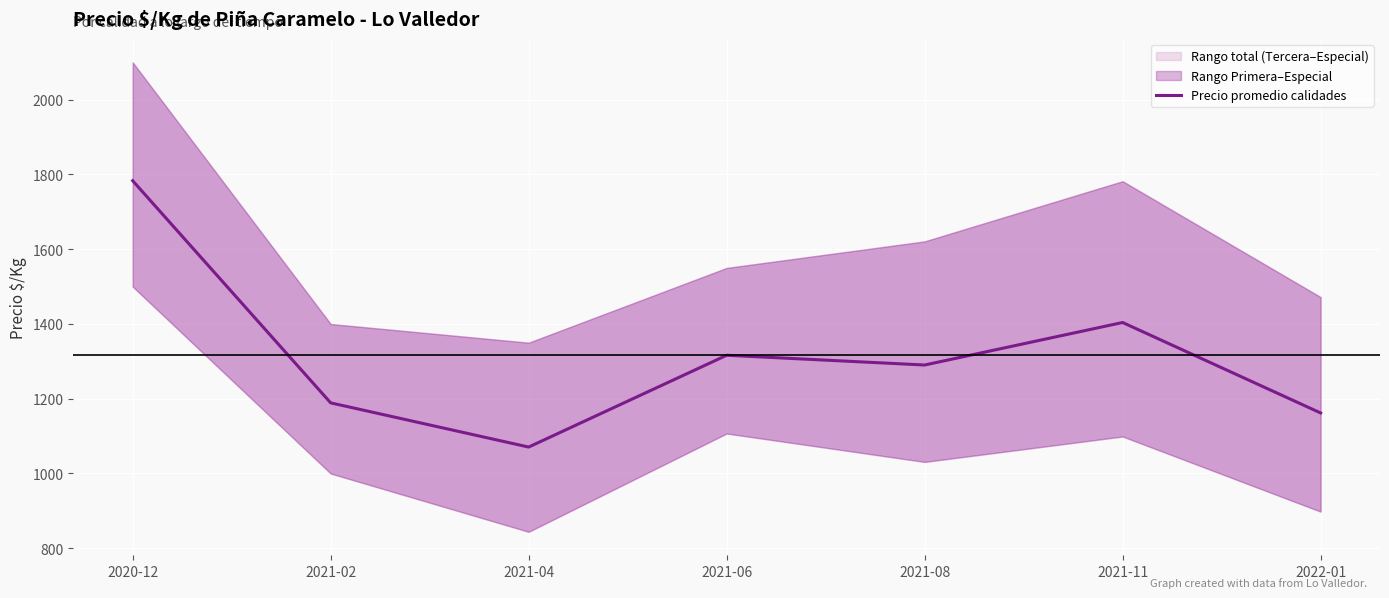

Approximately how many times larger is the value at 2021-08 compared to 2020-12?

0.7